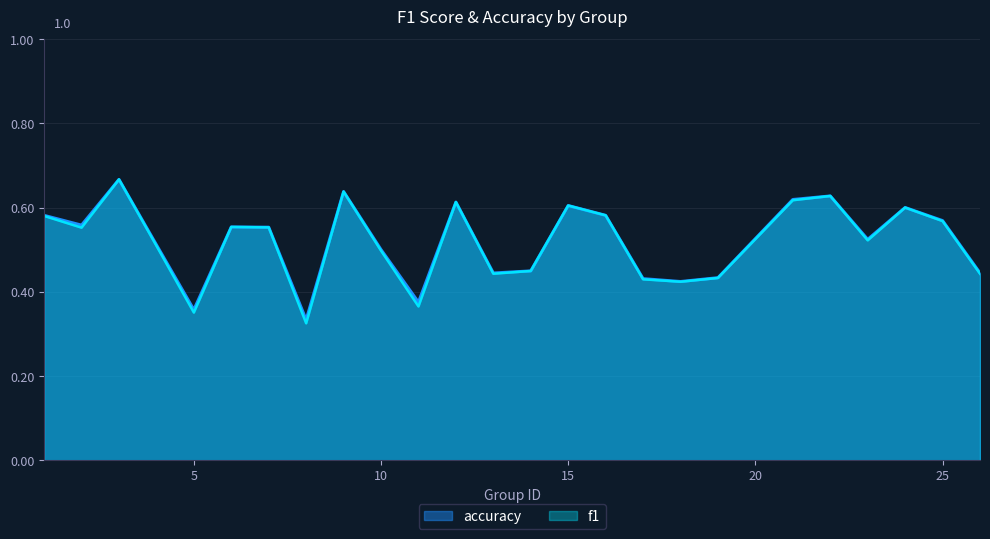

How many lines are shown in the chart?

2